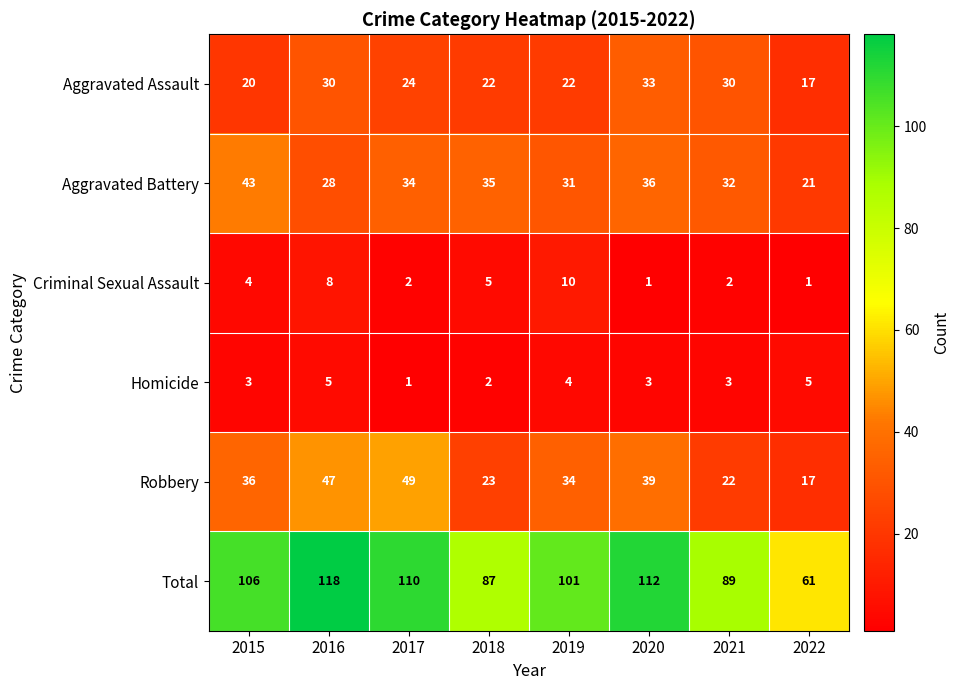

How many series are shown in this chart?

6